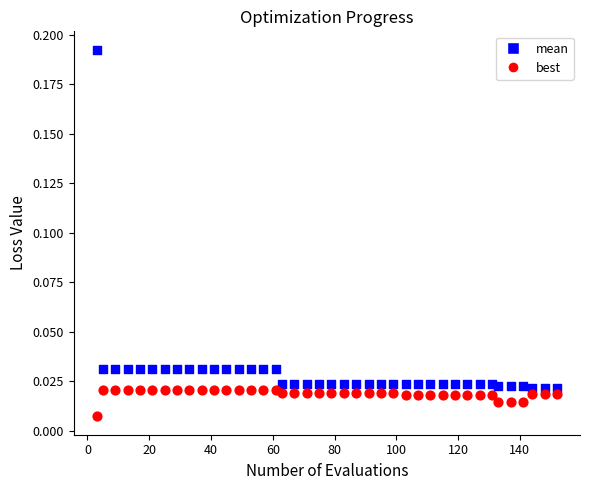

Across all data points, what is the range of X values (max minus min)?

149.0